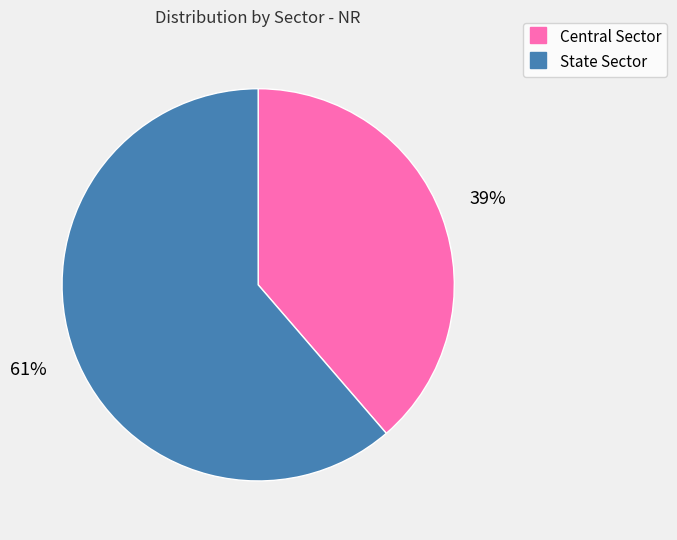

Which slice is the largest?

State Sector